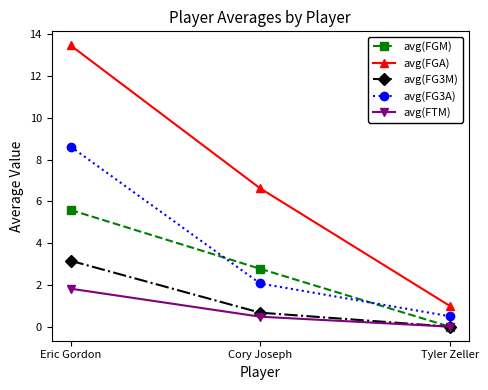

At how many categories does at least one series exceed 0?

3